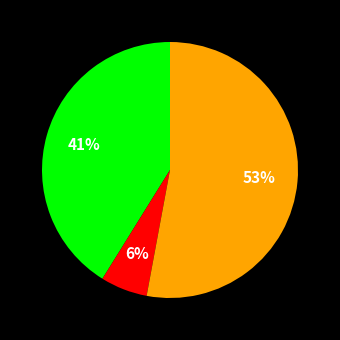

Is there any slice that represents more than half of the pie?

Yes